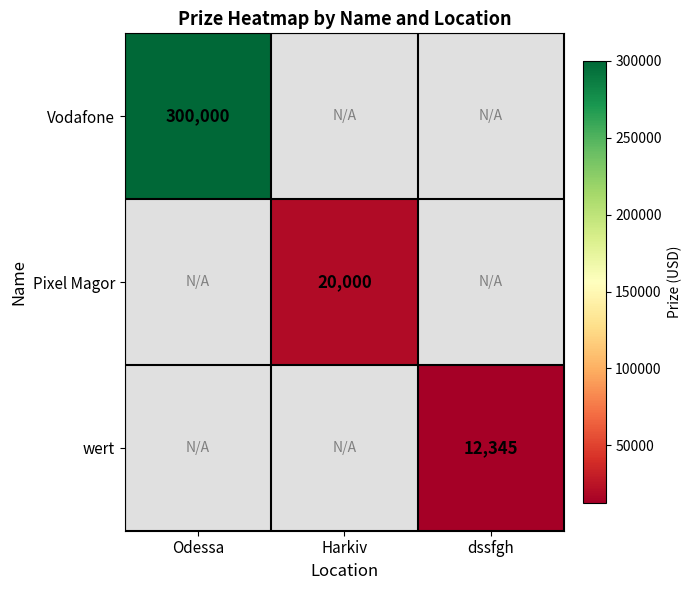

The Pixel Magor series shows 28341 at Harkiv. True or false?

False